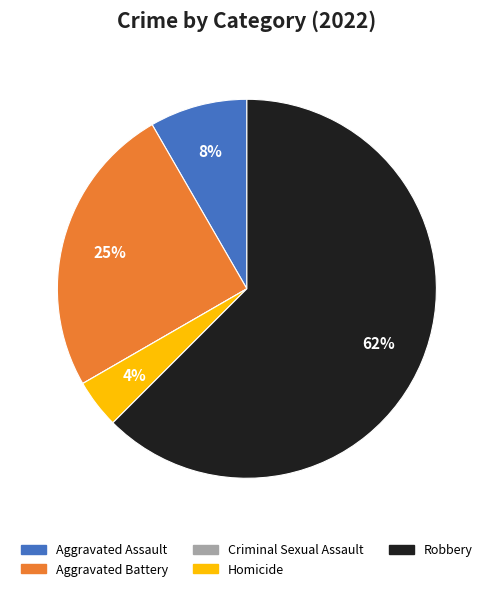

To the nearest percent, what is the combined percentage of Robbery and Aggravated Assault?

71%